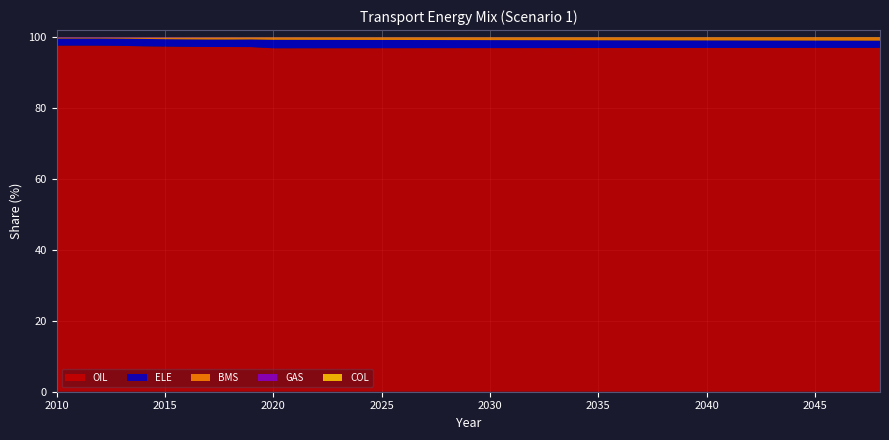

Reading left to right, transcribe all the data shown in this chart.

OIL: 1.0	1.0	1.0	1.0	1.0	1.0	1.0	1.0	1.0	1.0	1.0	1.0	1.0	1.0	1.0	1.0	1.0	1.0	1.0	1.0	1.0	1.0	1.0	1.0	1.0	1.0	1.0	1.0	1.0	1.0	1.0	1.0	1.0	1.0	1.0	1.0	1.0	1.0	1.0
ELE_s1: 0.0	0.0	0.0	0.0	0.0	0.0	0.0	0.0	0.0	0.0	0.0	0.0	0.0	0.0	0.0	0.0	0.0	0.0	0.0	0.0	0.0	0.0	0.0	0.0	0.0	0.0	0.0	0.0	0.0	0.0	0.0	0.0	0.0	0.0	0.0	0.0	0.0	0.0	0.0
BMS_s1: 0.0	0.0	0.0	0.0	0.0	0.0	0.0	0.0	0.0	0.0	0.0	0.0	0.0	0.0	0.0	0.0	0.0	0.0	0.0	0.0	0.0	0.0	0.0	0.0	0.0	0.0	0.0	0.0	0.0	0.0	0.0	0.0	0.0	0.0	0.0	0.0	0.0	0.0	0.0
GAS_s1: 0.0	0.0	0.0	0.0	0.0	0.0	0.0	0.0	0.0	0.0	0.0	0.0	0.0	0.0	0.0	0.0	0.0	0.0	0.0	0.0	0.0	0.0	0.0	0.0	0.0	0.0	0.0	0.0	0.0	0.0	0.0	0.0	0.0	0.0	0.0	0.0	0.0	0.0	0.0
COL_s1: 0.0	0.0	0.0	0.0	0.0	0.0	0.0	0.0	0.0	0.0	0.0	0.0	0.0	0.0	0.0	0.0	0.0	0.0	0.0	0.0	0.0	0.0	0.0	0.0	0.0	0.0	0.0	0.0	0.0	0.0	0.0	0.0	0.0	0.0	0.0	0.0	0.0	0.0	0.0